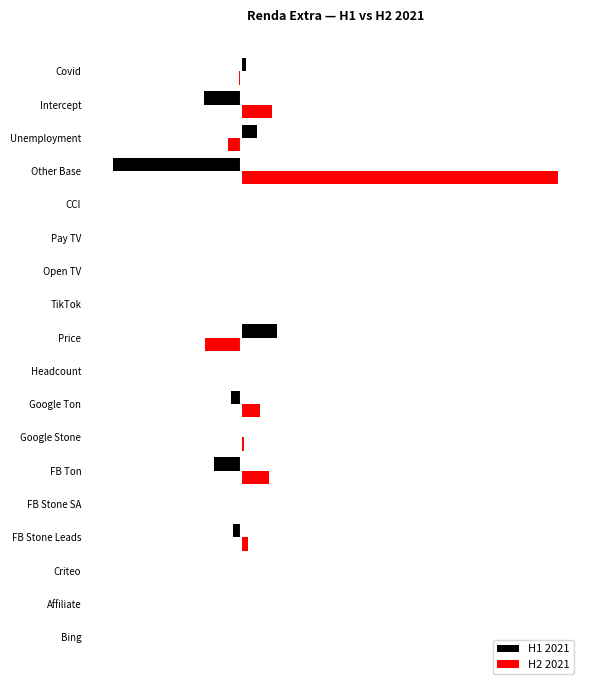

What is the sum of all H2 2021 values?

282180.6